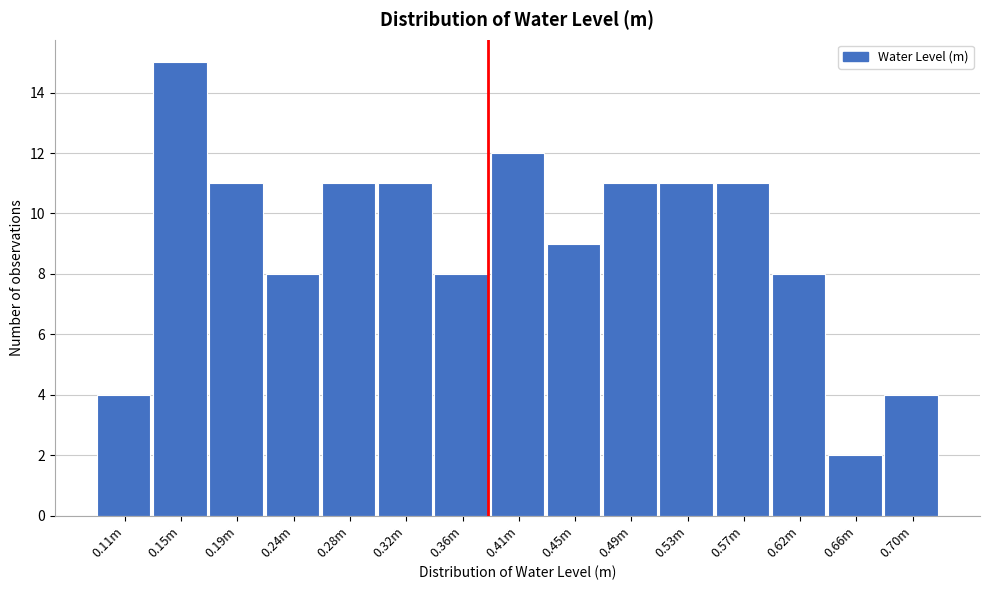

Reading left to right, what are all the values shown in this chart?

0.11m=4	0.15m=15	0.19m=11	0.24m=8	0.28m=11	0.32m=11	0.36m=8	0.41m=12	0.45m=9	0.49m=11	0.53m=11	0.57m=11	0.62m=8	0.66m=2	0.70m=4